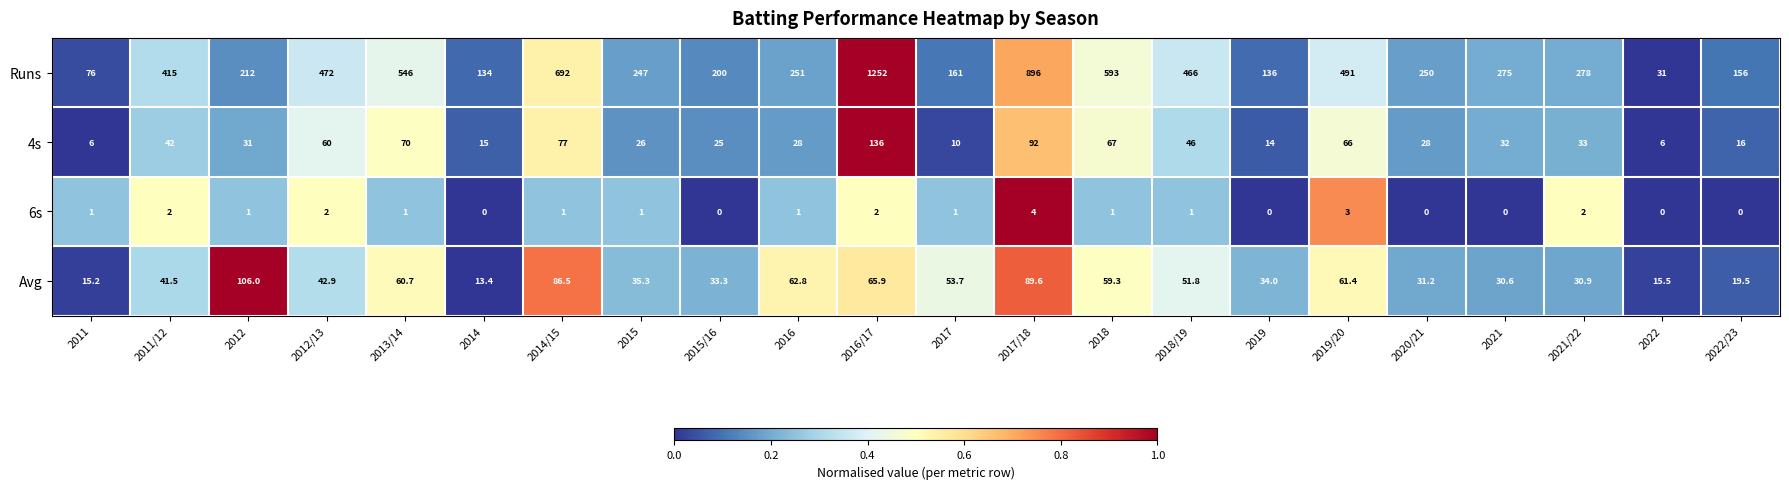

At which category is the sum across all series the highest?

2016/17